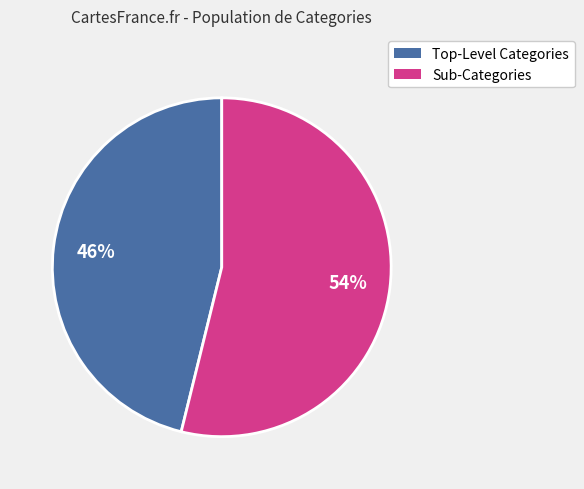

To the nearest percent, what portion does Sub-Categories represent?

54%